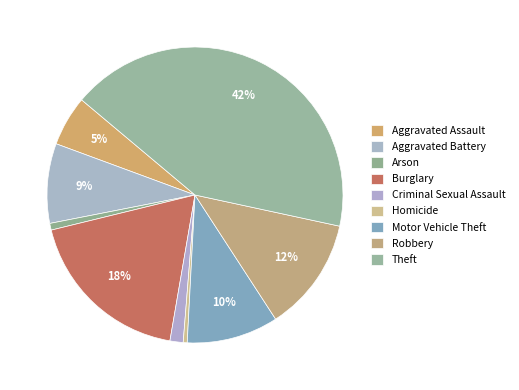

Count the number of slices in the pie.

9